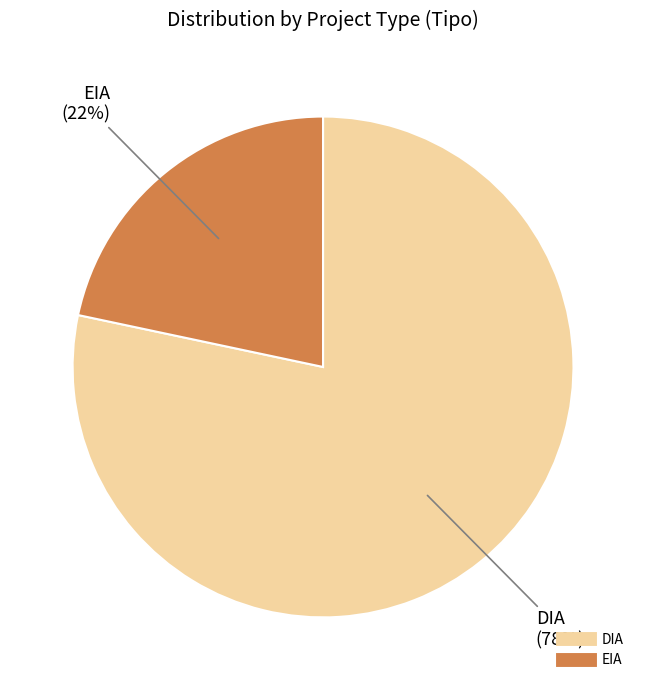

What is the ratio of the value at EIA to the value at DIA?

0.3